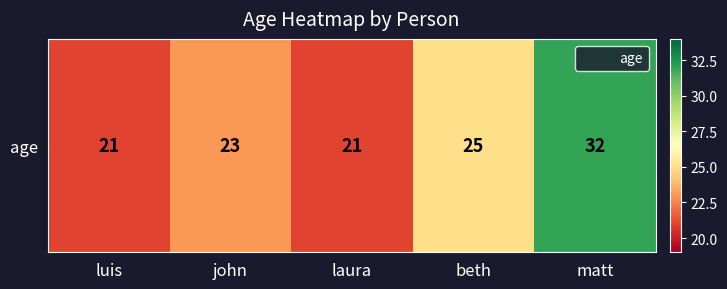

Rank the categories by value from highest to lowest.

matt, beth, john, luis, laura